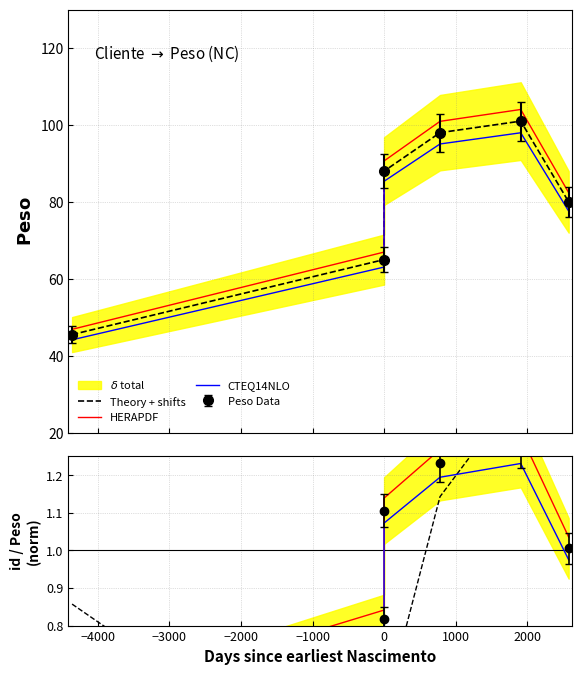

What is the greatest value displayed?

101.0